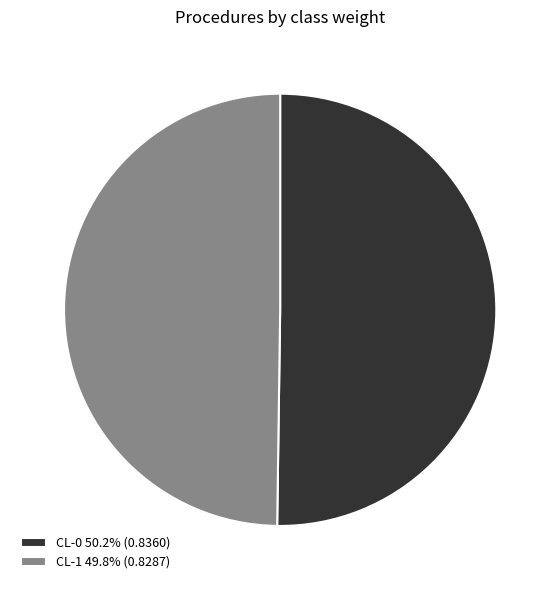

The CL-1 slice represents 50% of the pie. True or false?

True